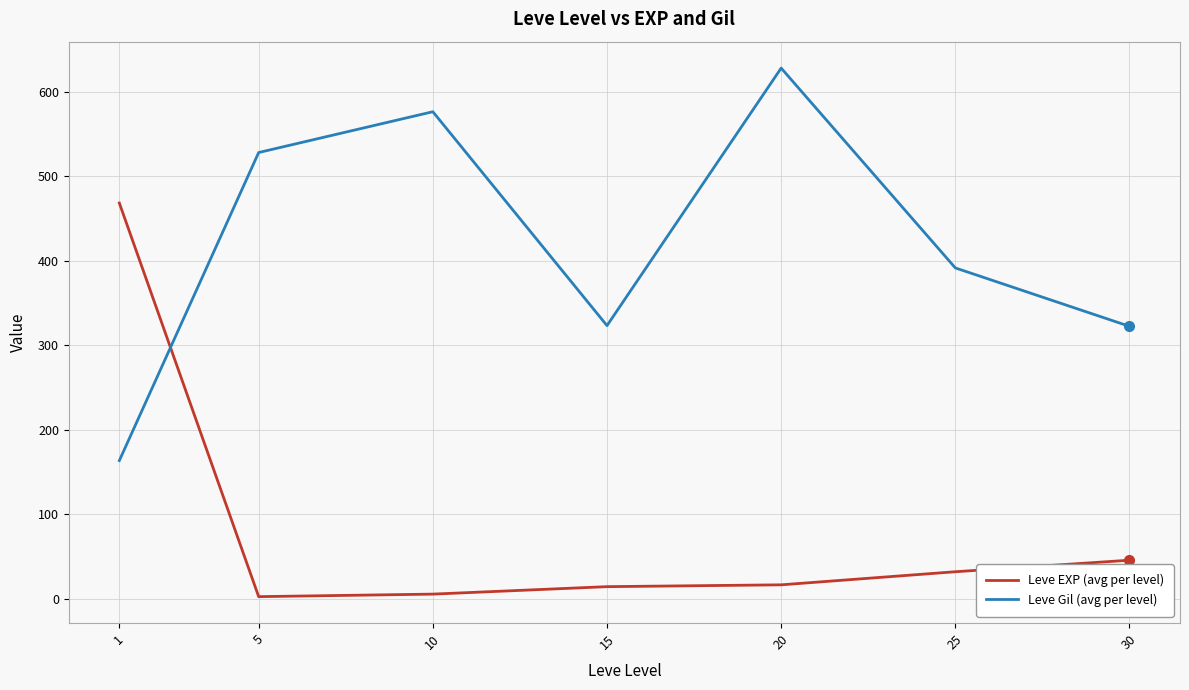

Does the chart display data point markers on the line(s)?

No